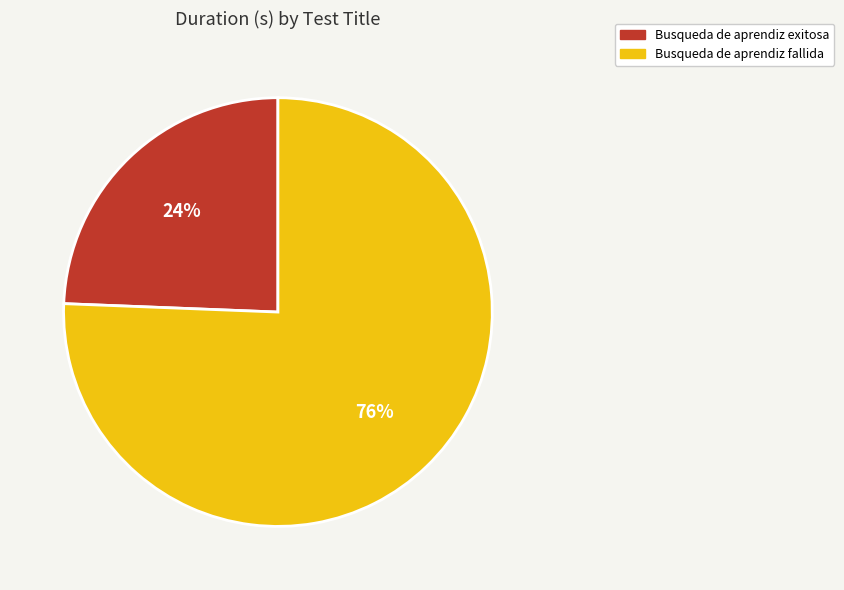

True or false: Busqueda de aprendiz fallida accounts for 85% of the total.

False